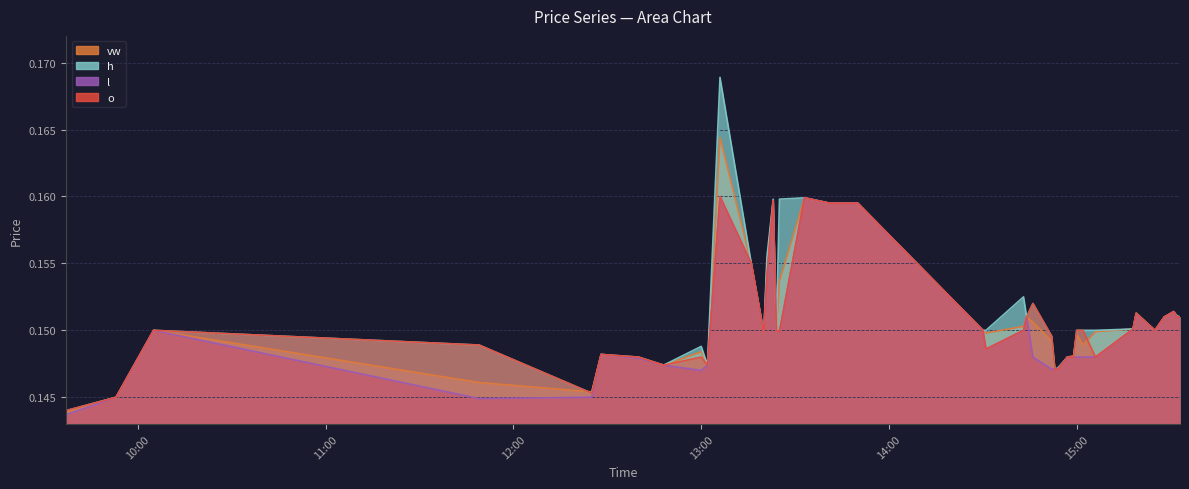

Is the value of vw at 2023-12-19 13:02 greater than the value of o at 2023-12-19 15:06?

No